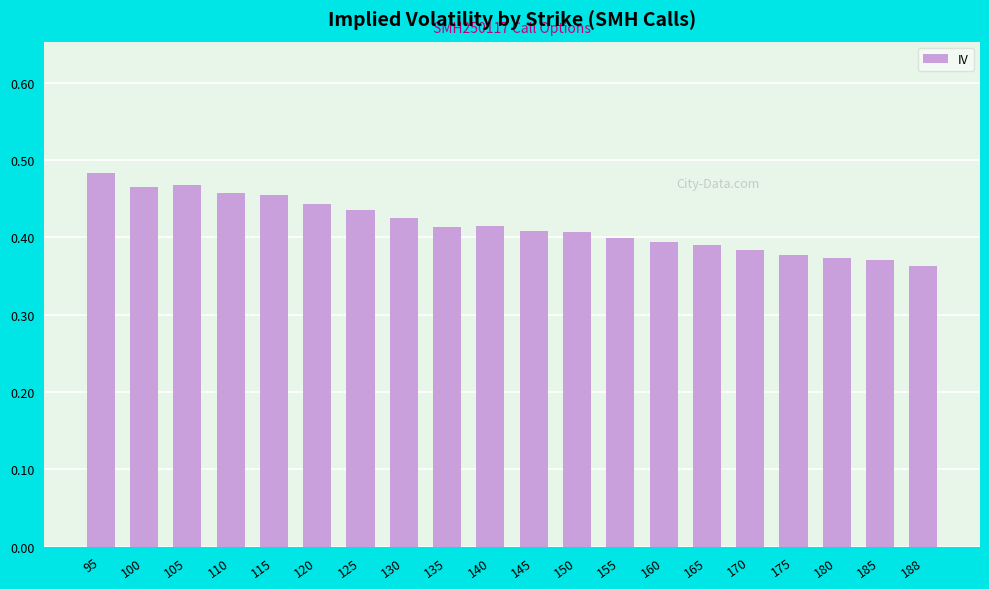

What is the sum of the values at 115 and 160?

0.8